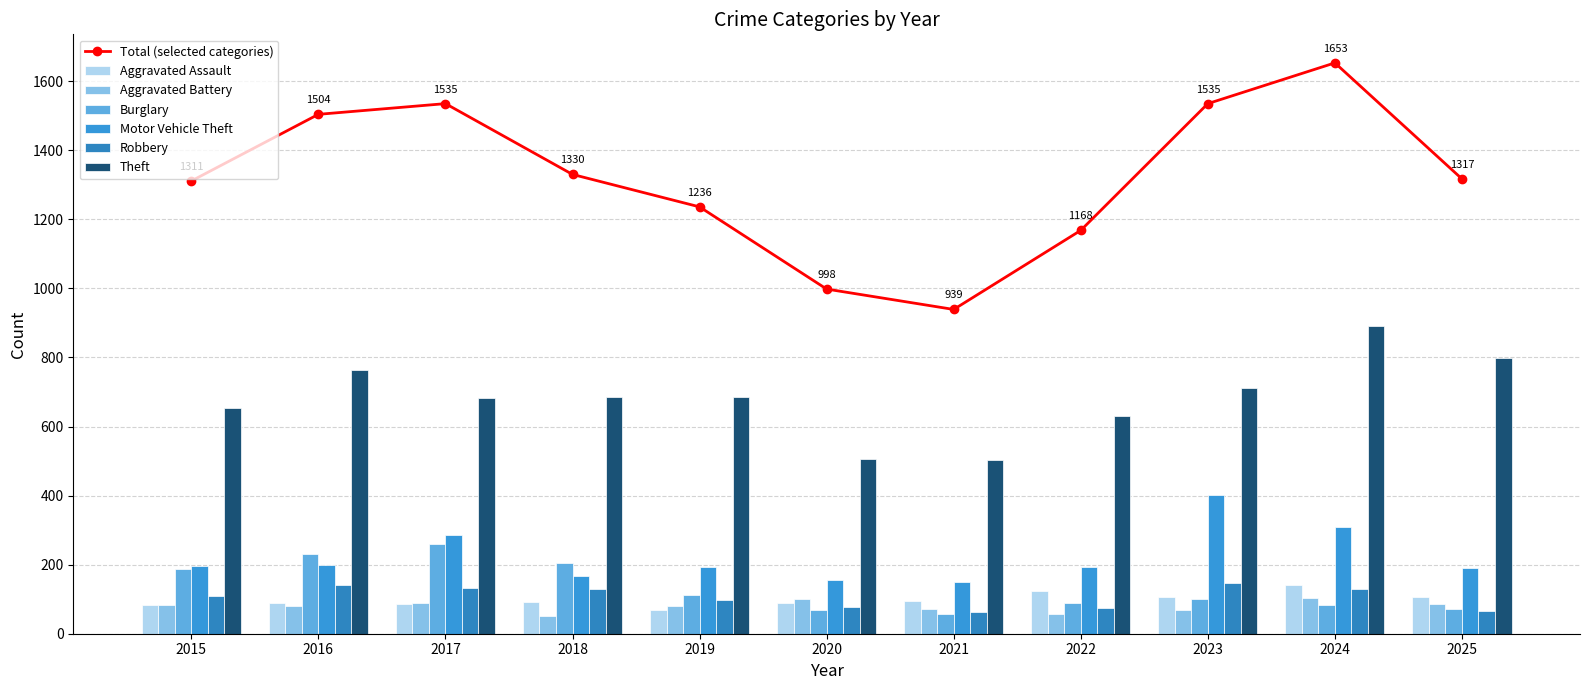

What is the difference between the maximum and minimum values in the Motor Vehicle Theft series?

251